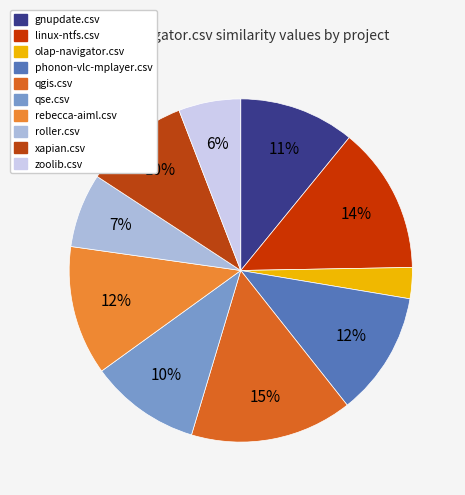

The gnupdate.csv slice represents 11% of the pie. True or false?

True